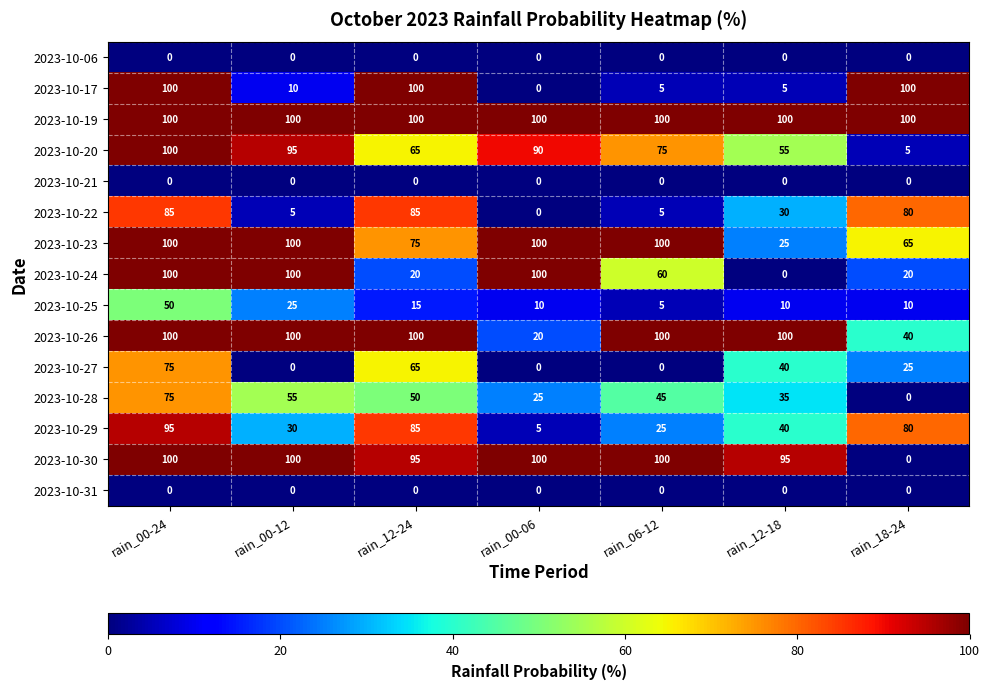

At which category is the sum across all series the highest?

rain_00-24